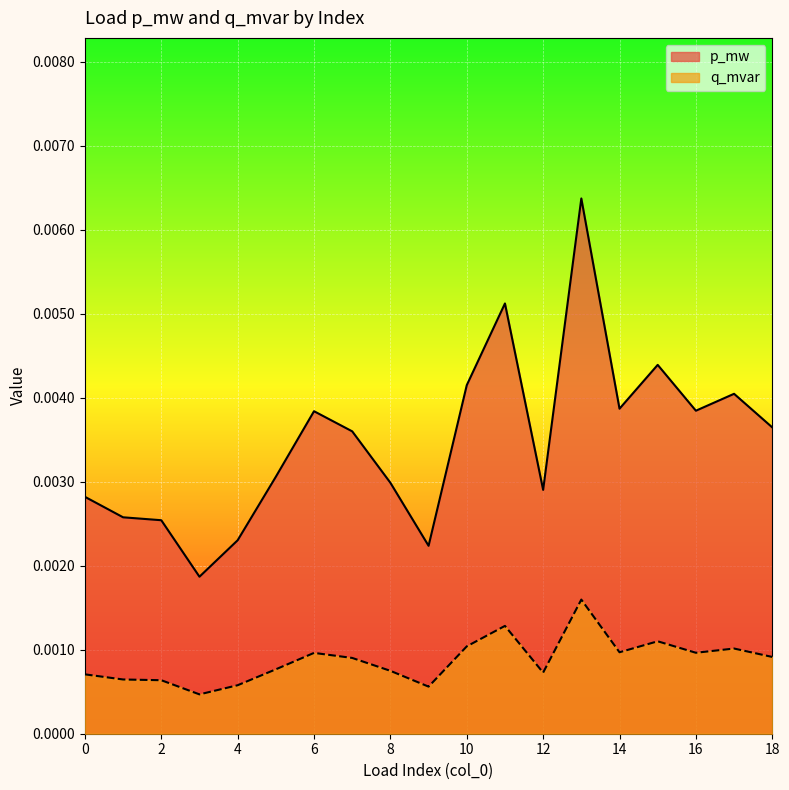

Is the value of q_mvar at 15 greater than the value of p_mw at 11?

No